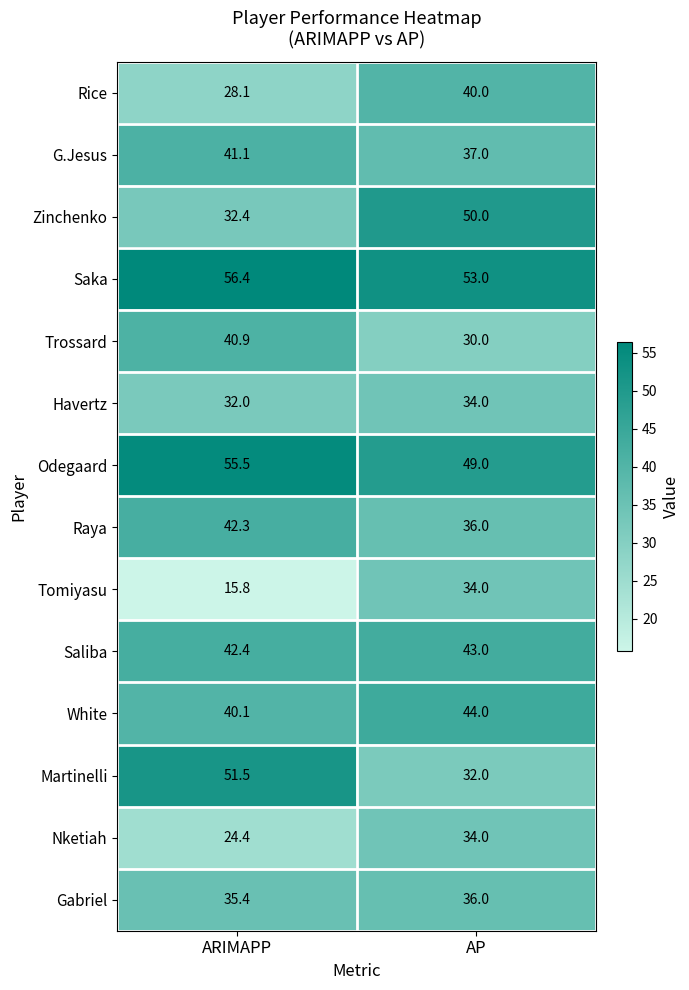

What is the average value of the Martinelli series?

41.8